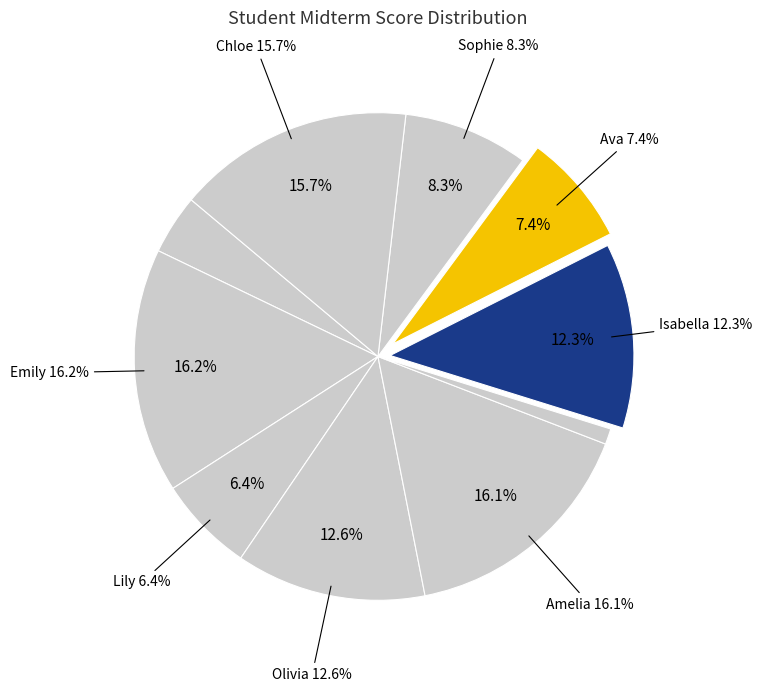

Is it true that Emily is 16% of the pie?

True